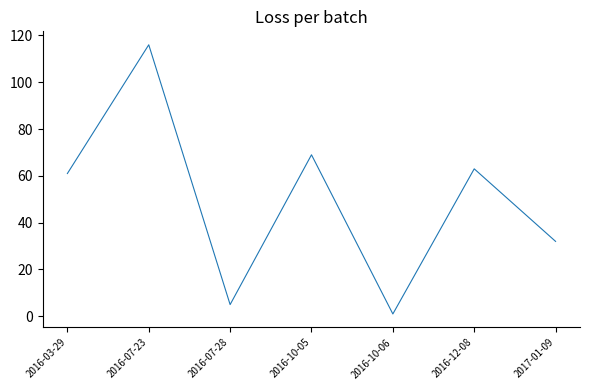

What is the difference between the values at 2016-03-29 and 2016-07-28?

56